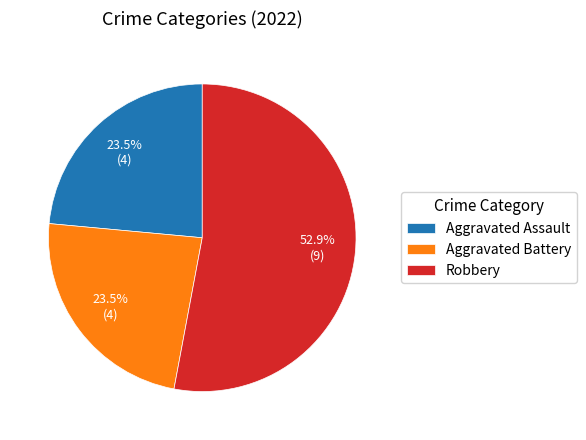

Is it true that Aggravated Battery is 14% of the pie?

False